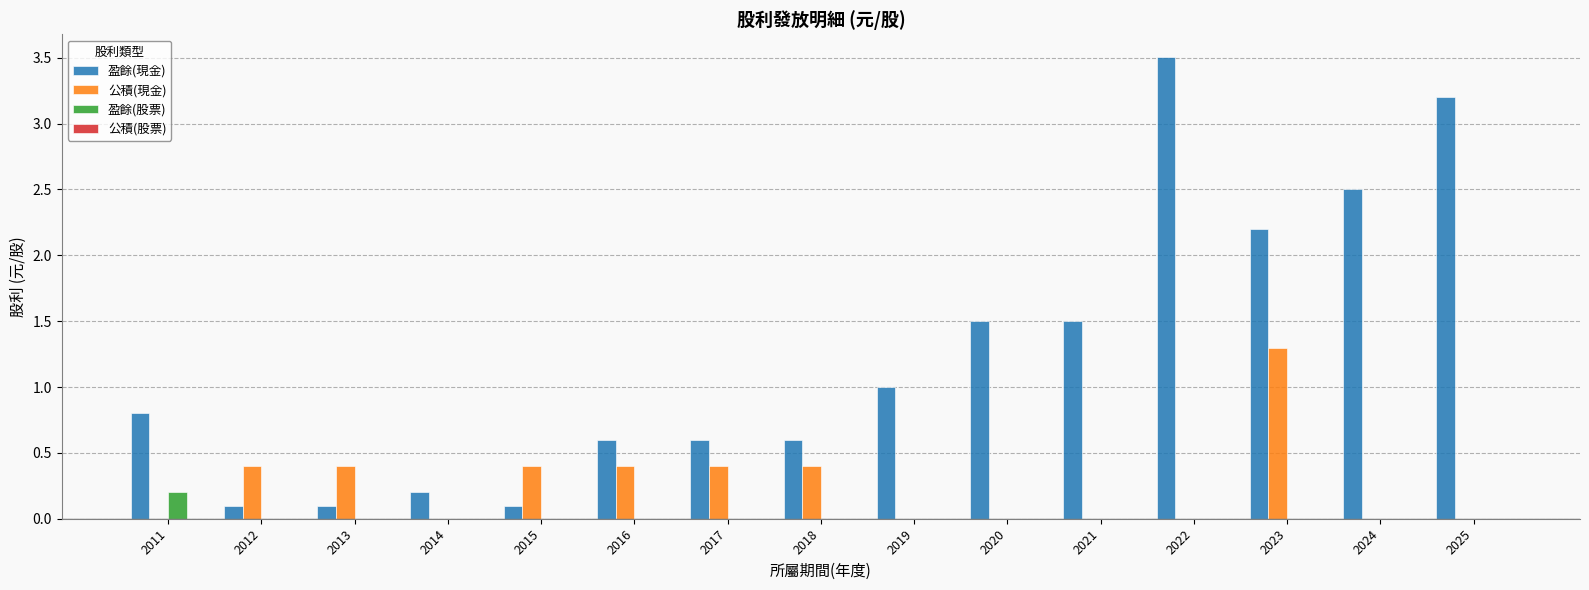

What is the total value across all series at 2016?

1.0